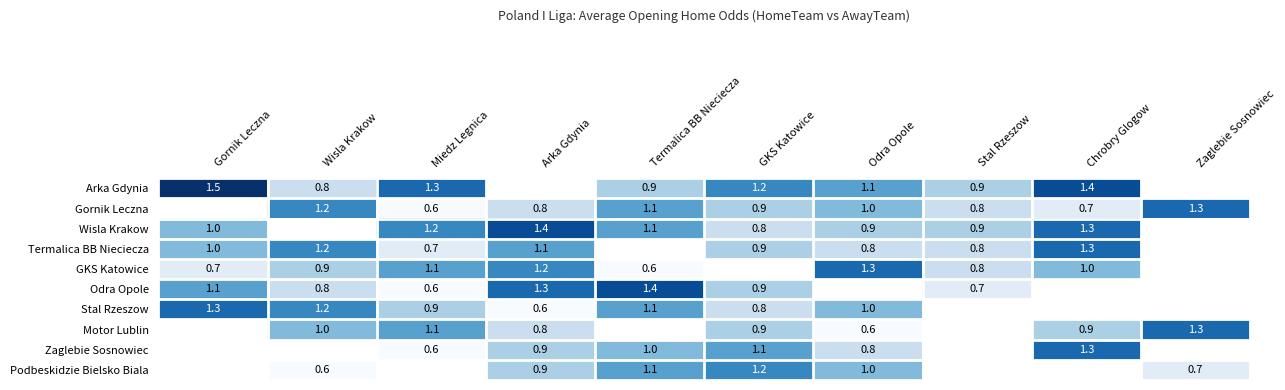

The Podbeskidzie Bielsko Biala series shows 0.7 at Zaglebie Sosnowiec. True or false?

True